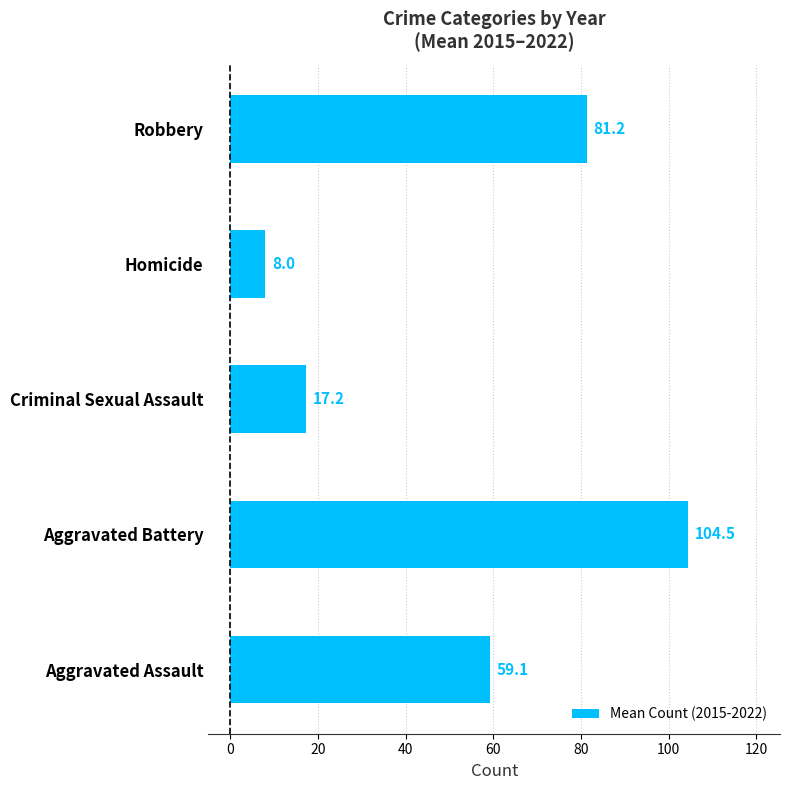

How many bars are there in total?

5